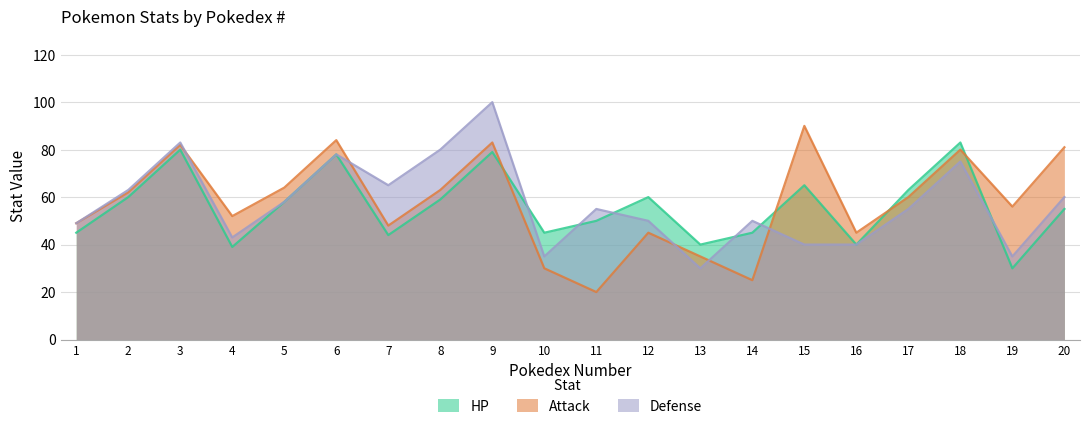

How many data points does each series have?

20